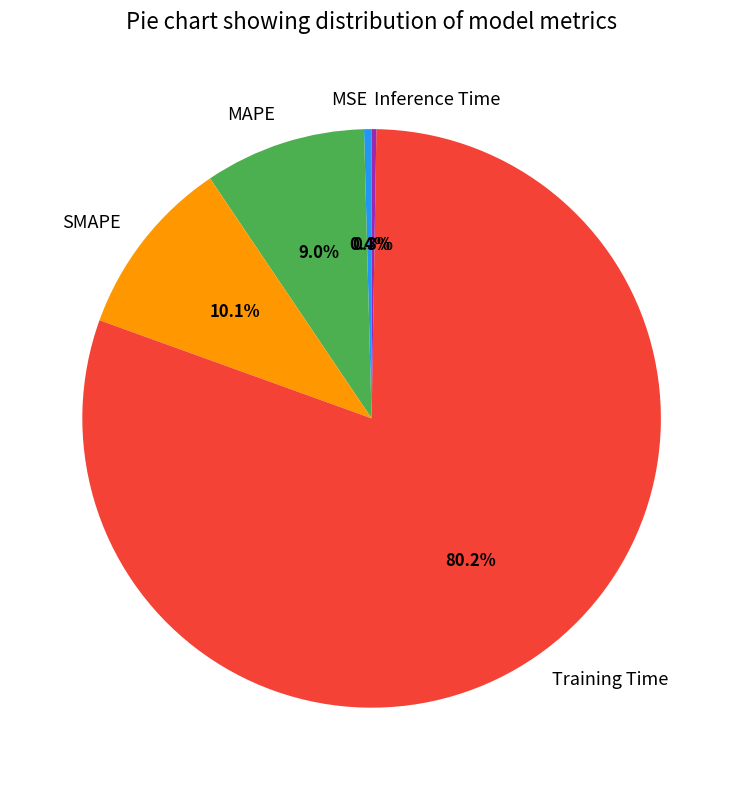

Which category accounts for the majority?

Training Time